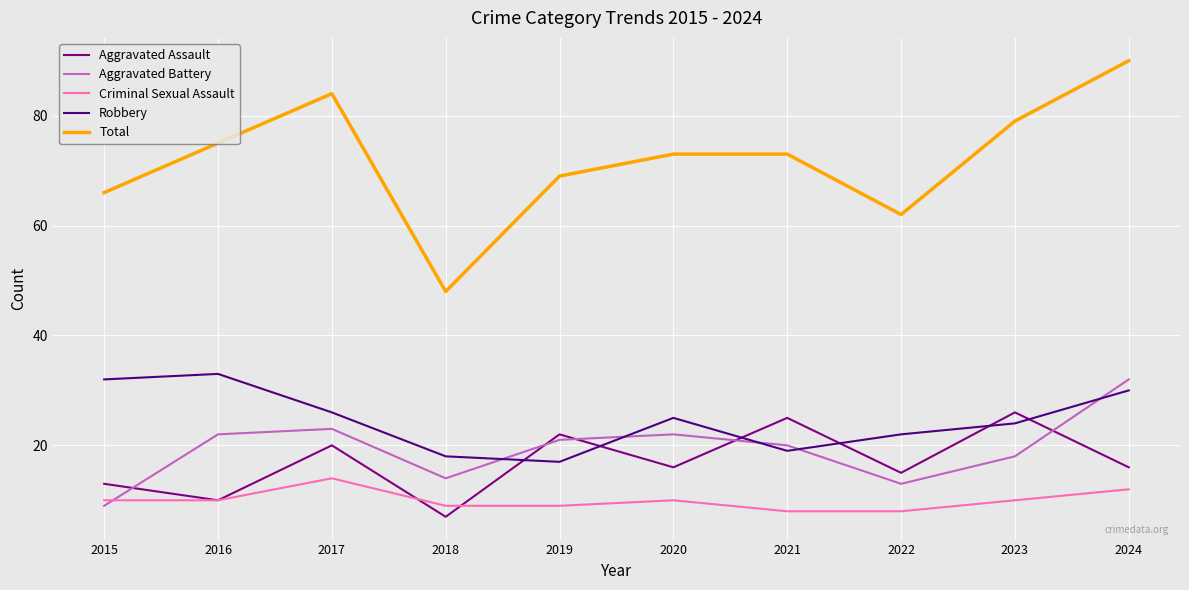

What is the difference between the Aggravated Battery values at 2016 and 2019?

1